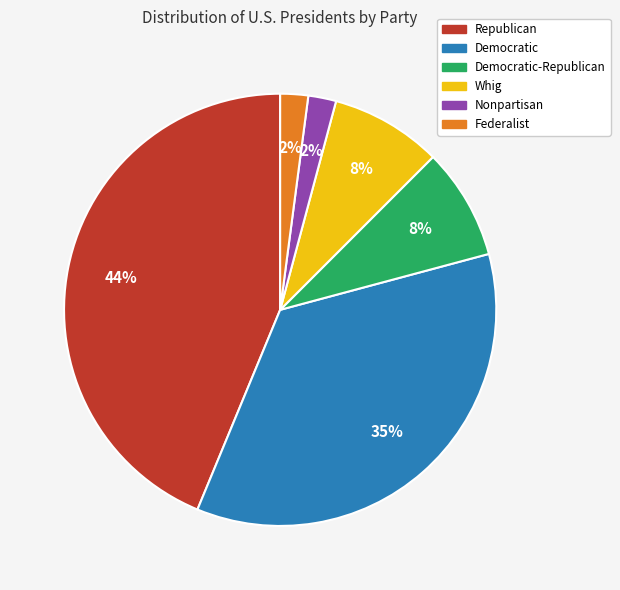

Count the number of slices in the pie.

6